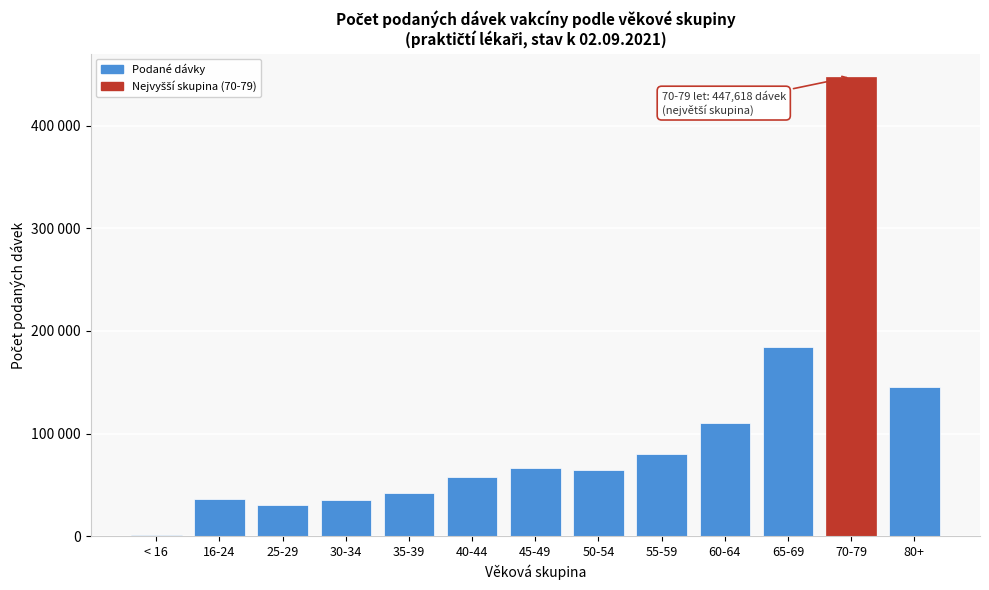

Are the bars horizontal?

No